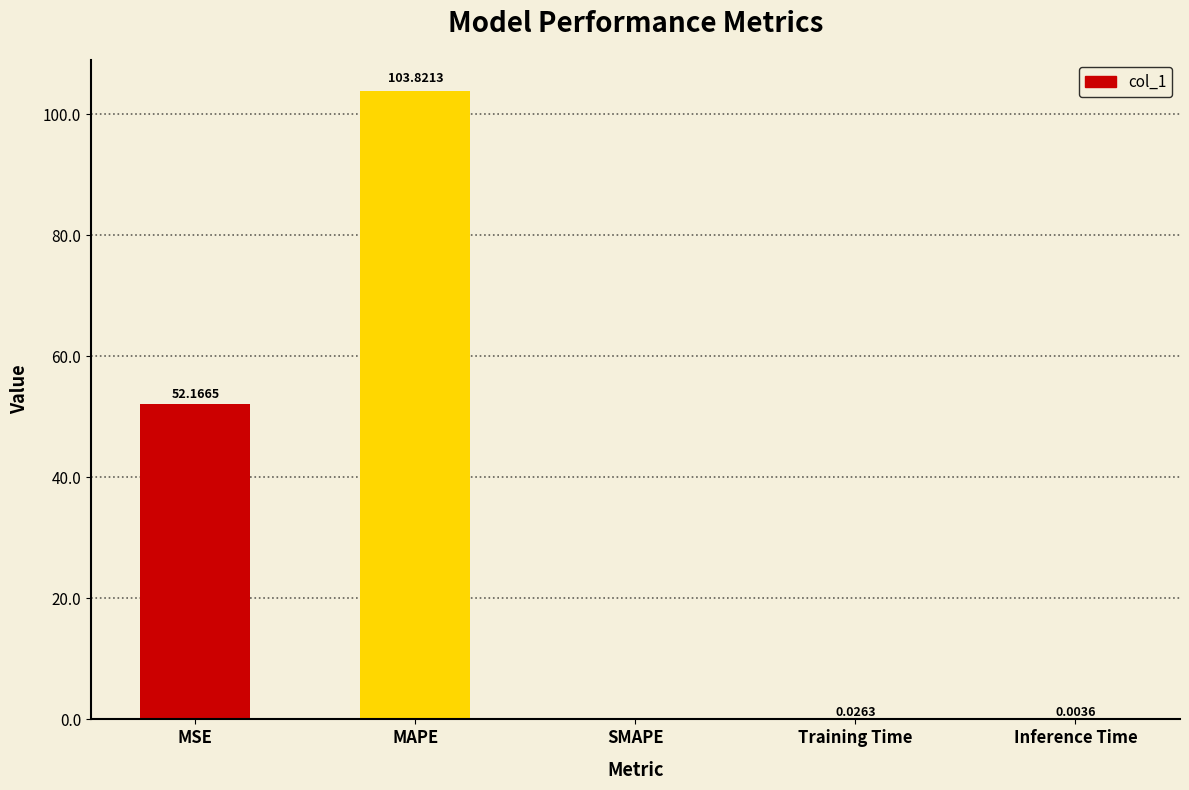

Are the bars horizontal?

No